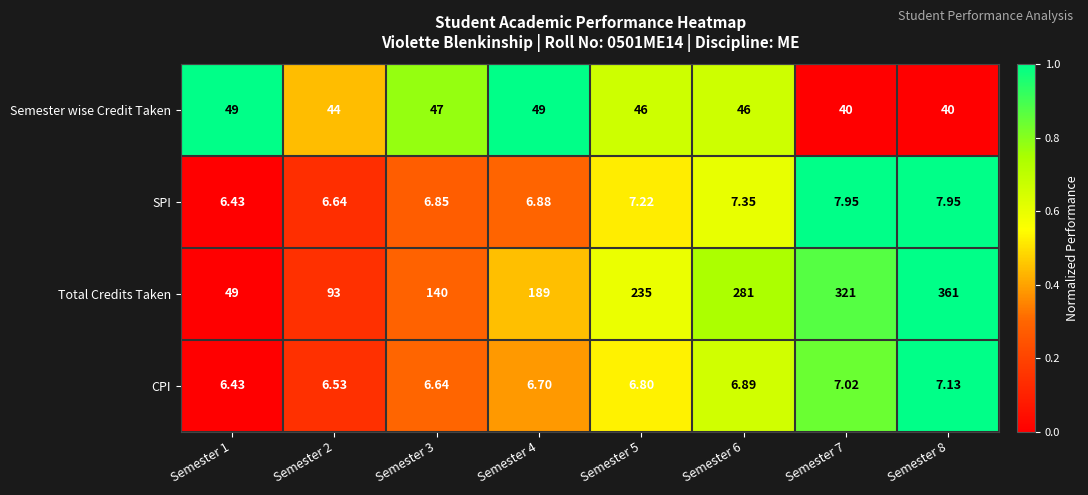

Which series has the largest range (max minus min)?

Total Credits Taken